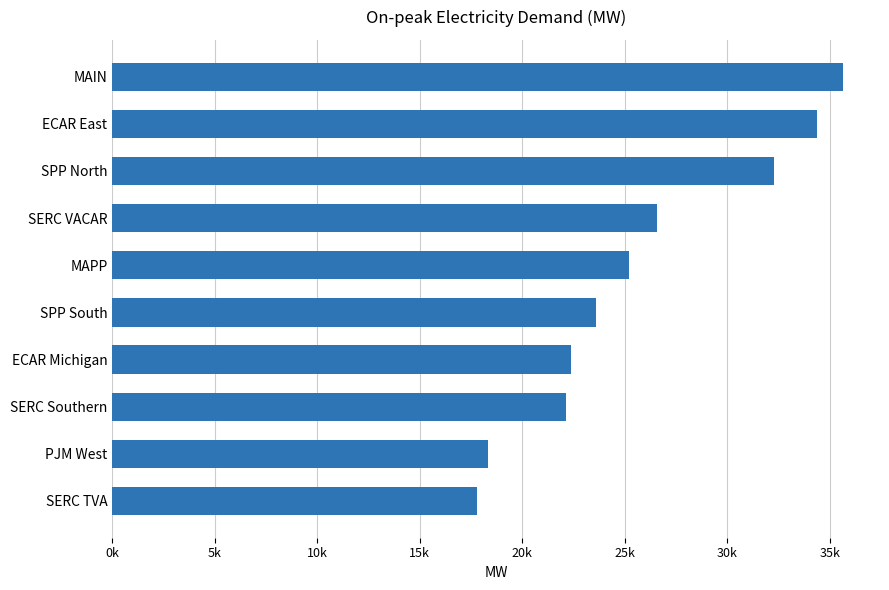

What is the smallest value displayed?

17800.7